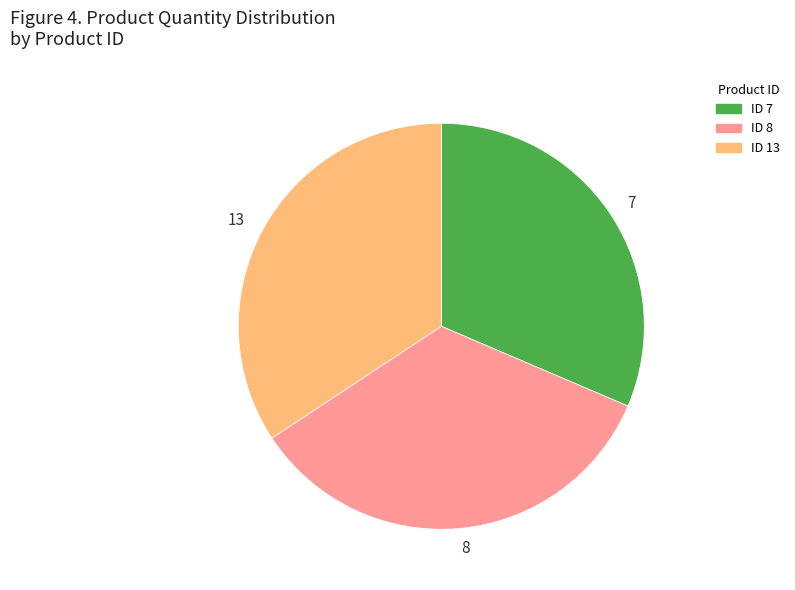

The 7 slice represents 25% of the pie. True or false?

False